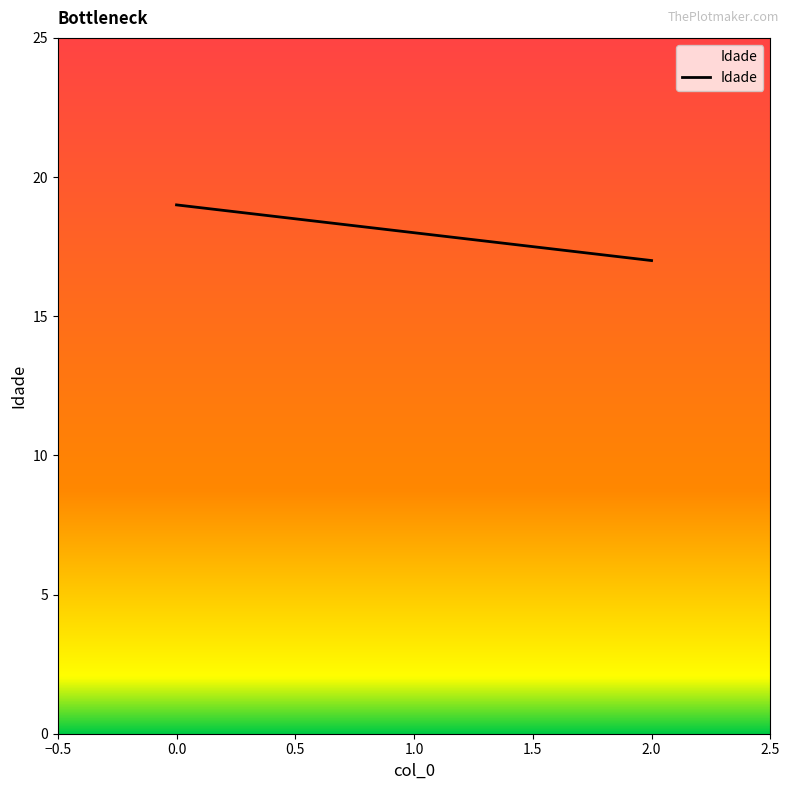

What position from the left is 1.0?

2